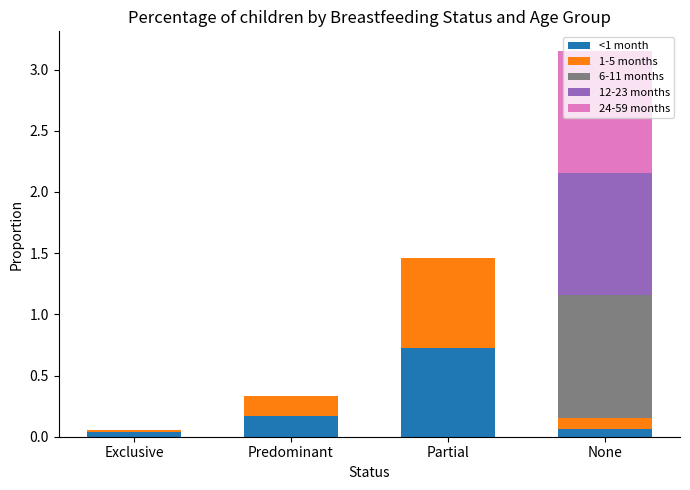

At which category is the sum across all series the highest?

None